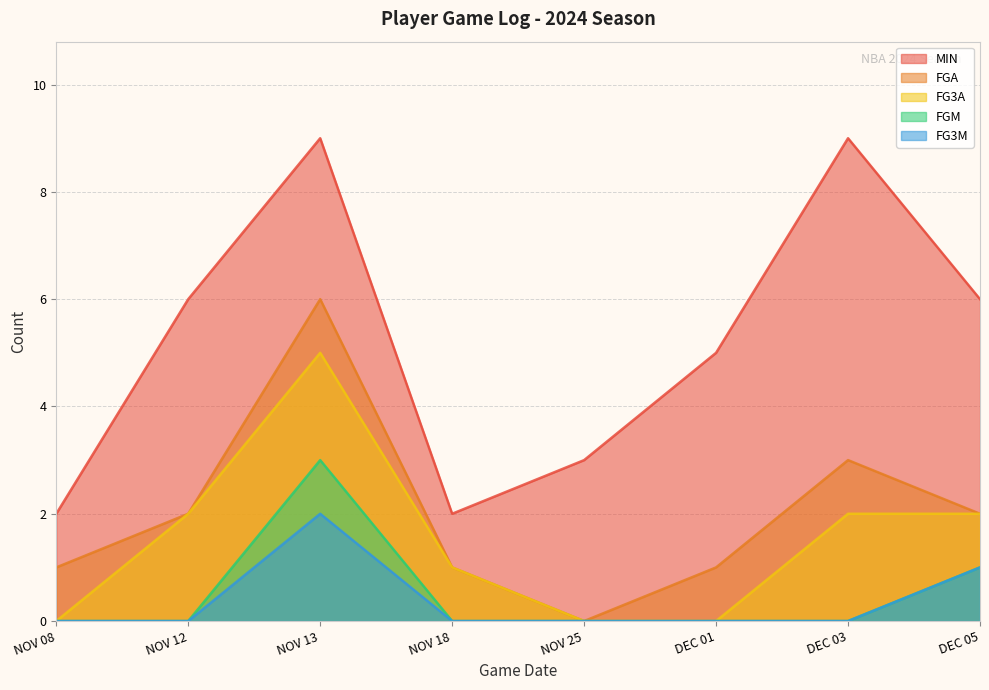

What are all the series names shown in the legend?

MIN, FGA, FG3A, FGM, FG3M